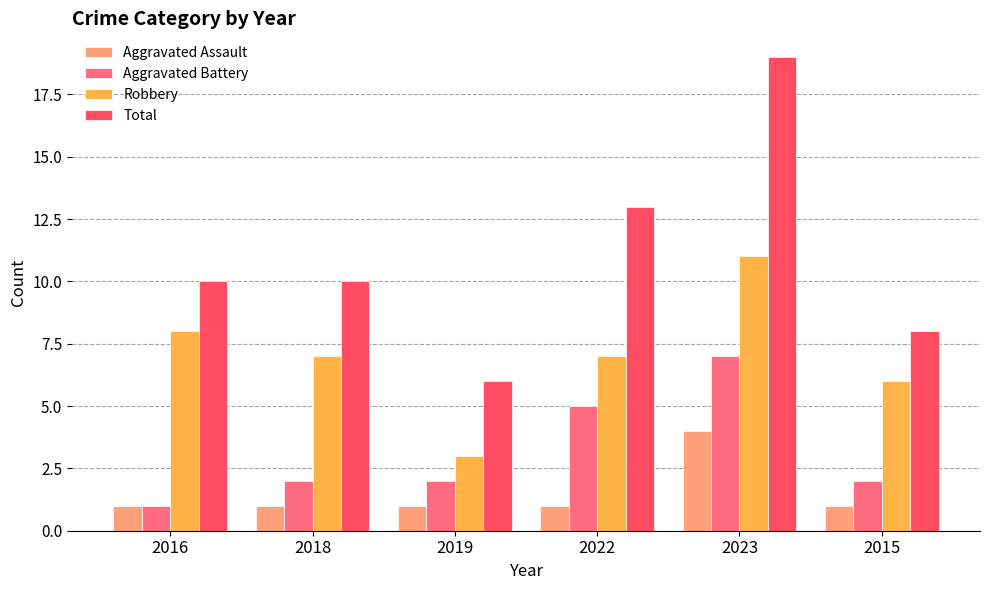

What is the difference between the maximum and second lowest values in the Total series?

11